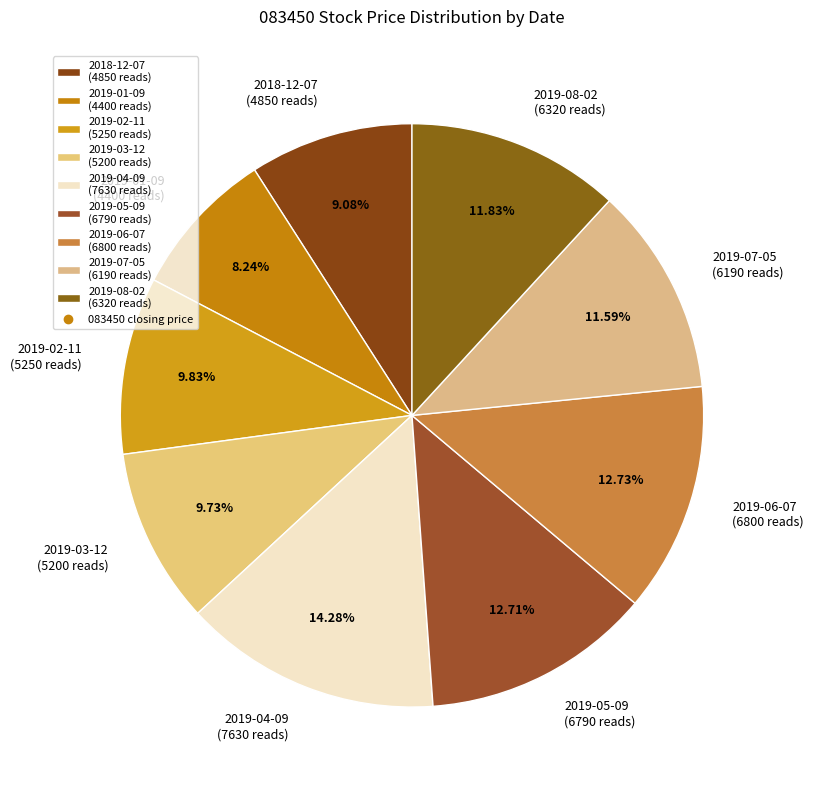

How many segments does this pie chart have?

9